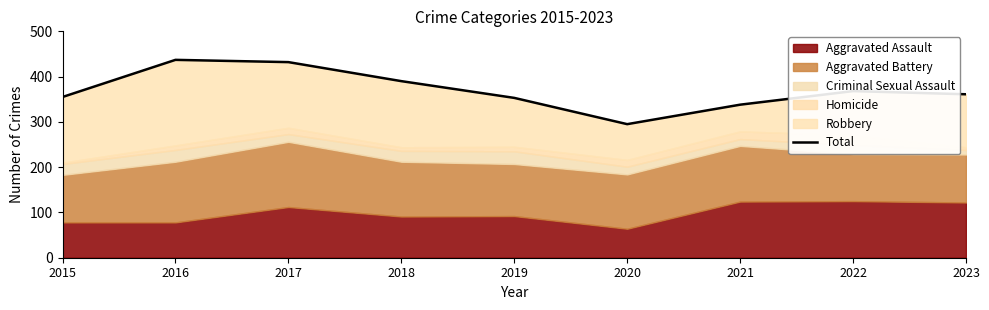

What is the difference between the maximum and minimum values?

142